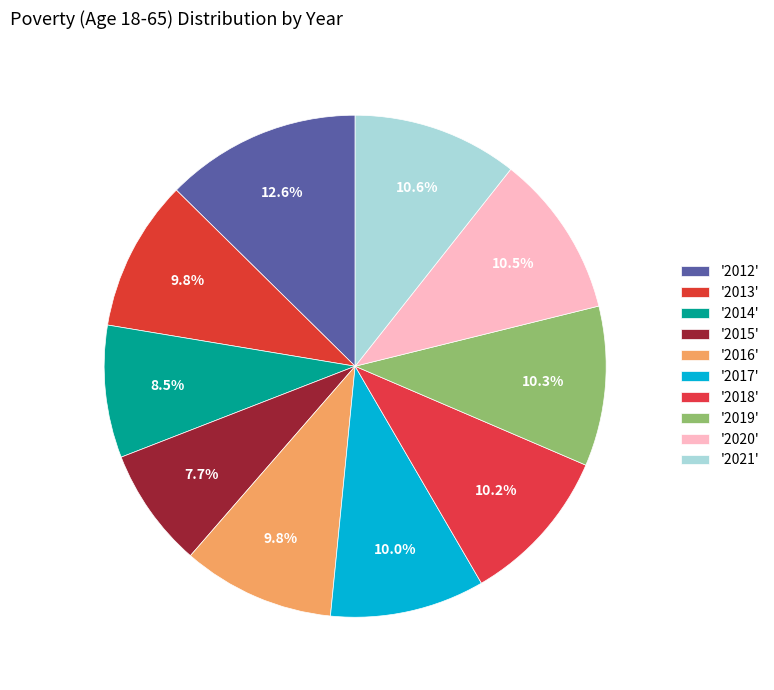

How many segments does this pie chart have?

10